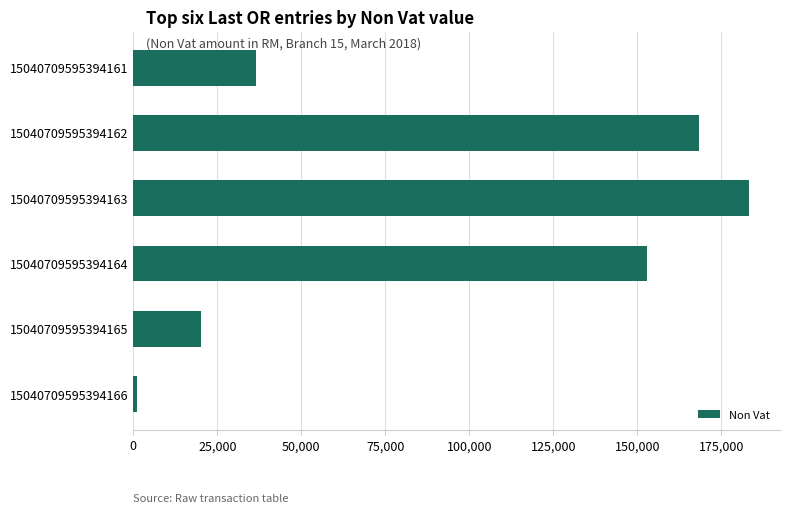

Are the bars horizontal?

Yes